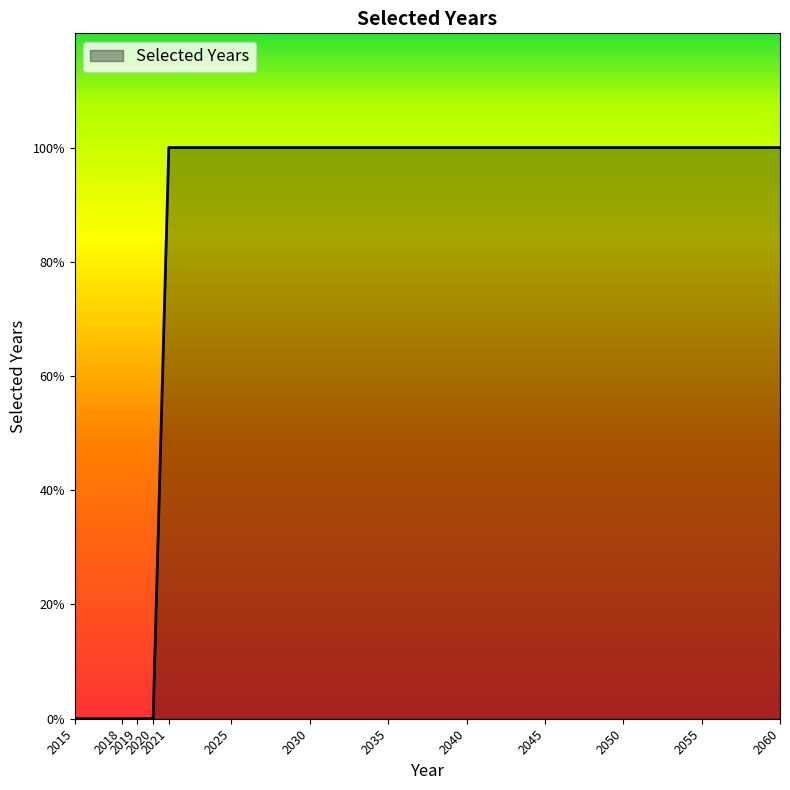

Which category has the lowest value across all series?

2015